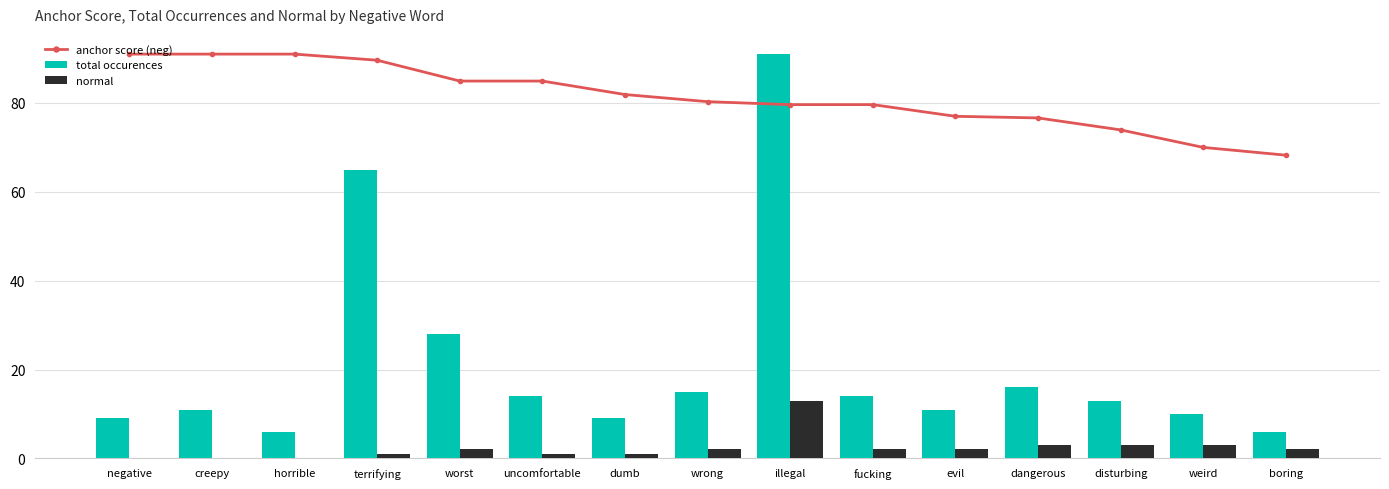

How many data points in anchor score (neg) are above 80?

8